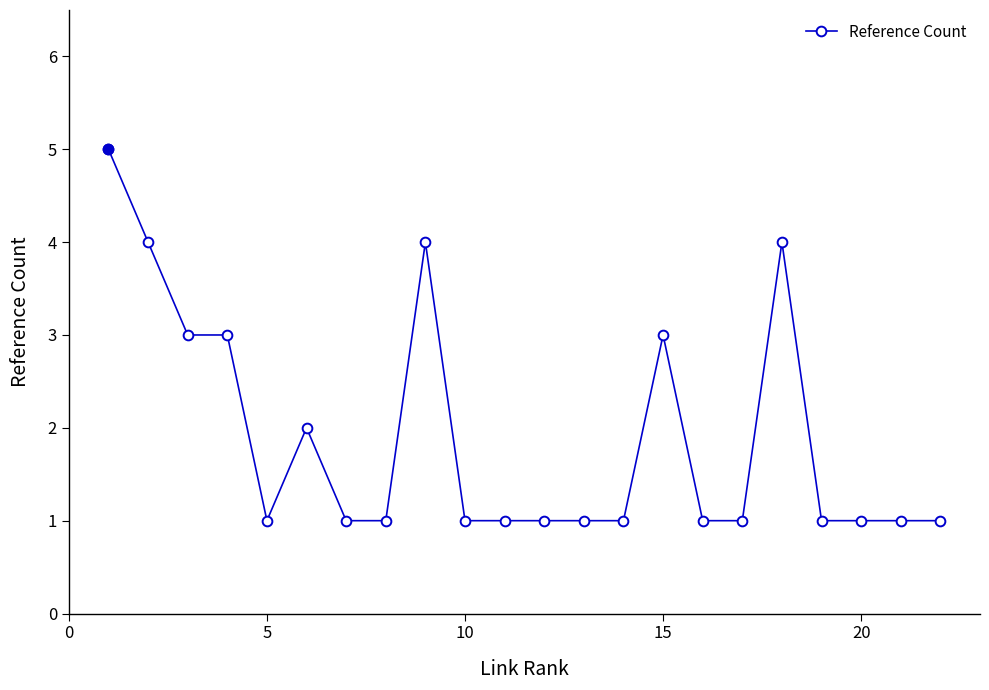

True or false: there are more than 2 points higher than both neighbors.

True